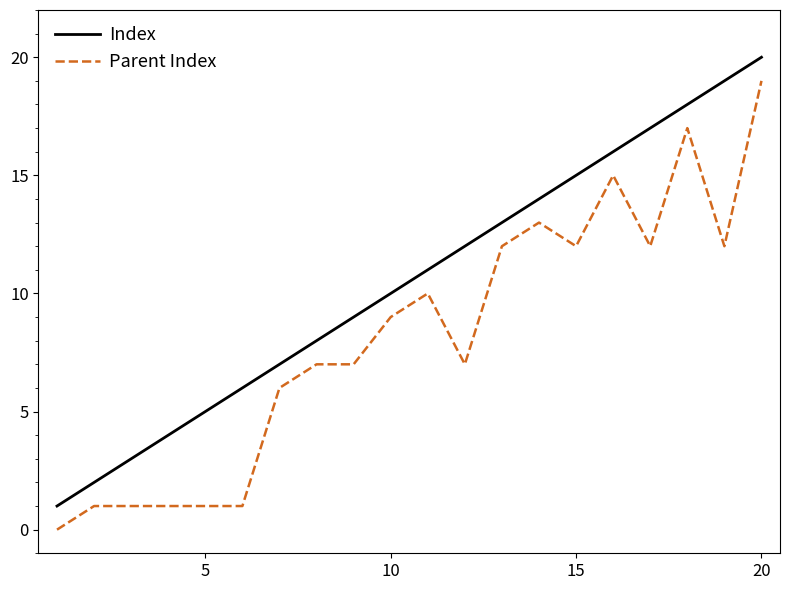

True or false: Index and Parent Index intersect in this chart.

False